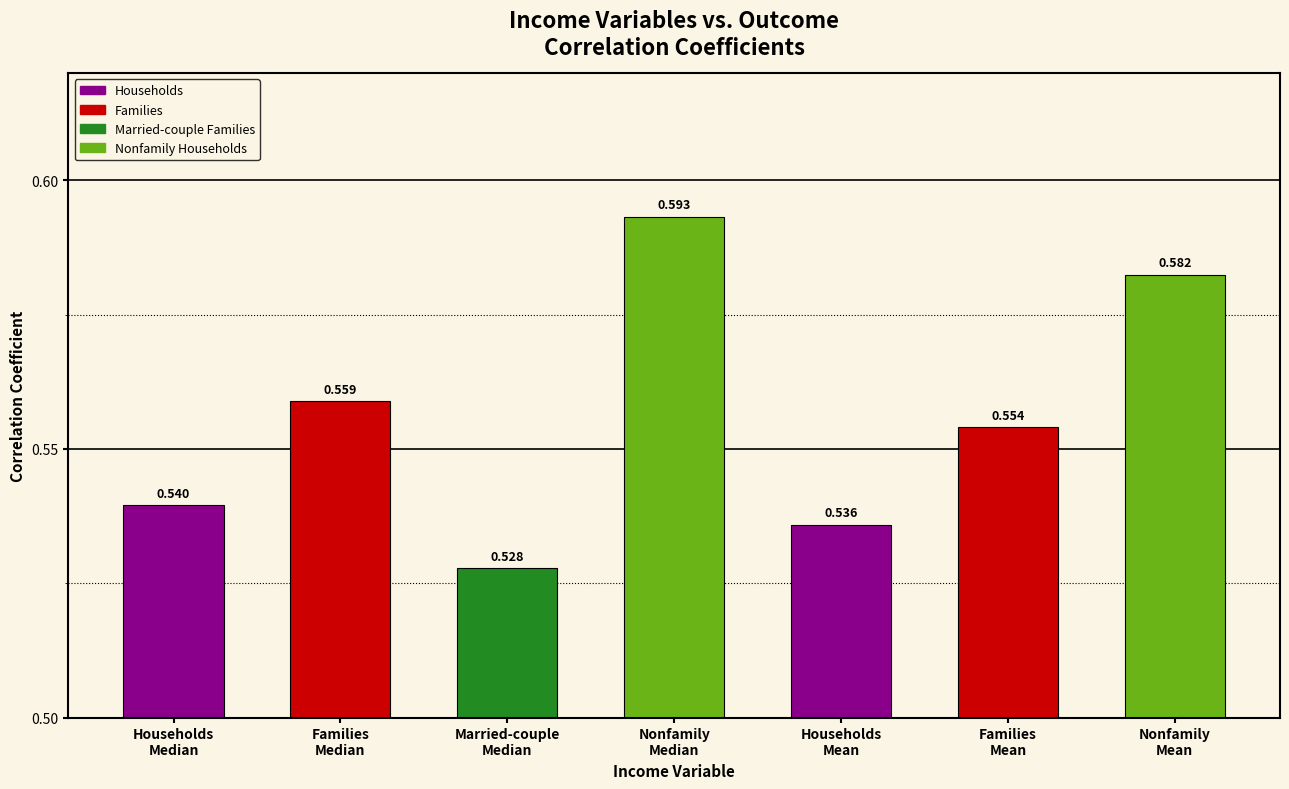

Are the bars grouped side by side (vs. stacked)?

No